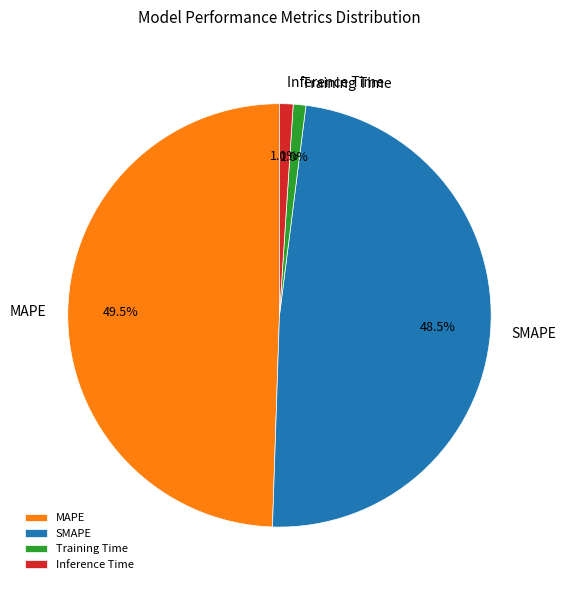

To the nearest percent, what is the average slice percentage?

25%